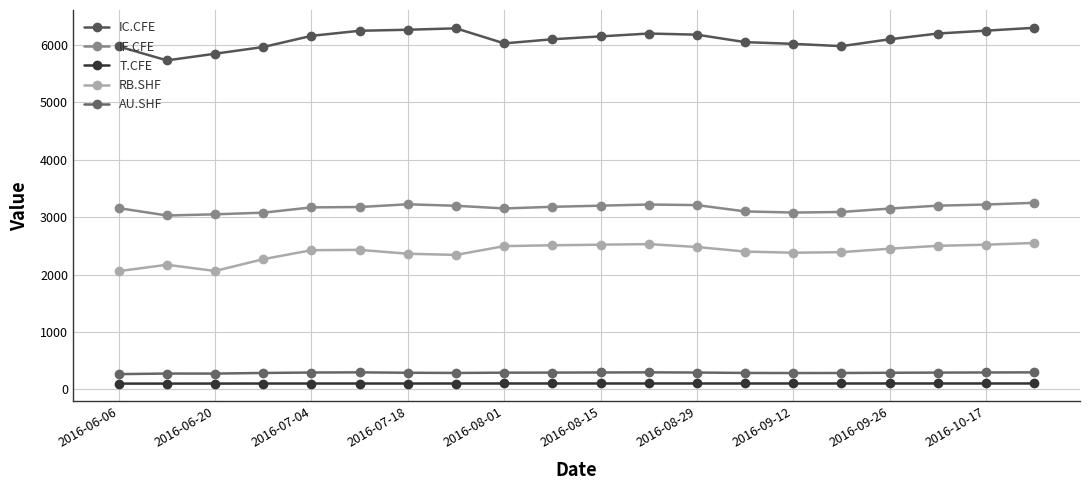

What is the value of the T.CFE point at the 19th from the left?

101.2